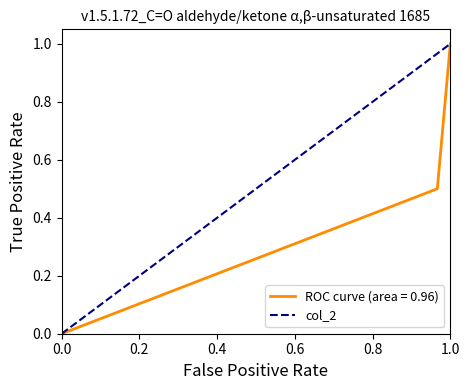

The ROC curve (area = 0.96) series shows 0.0 at 0.0. True or false?

True